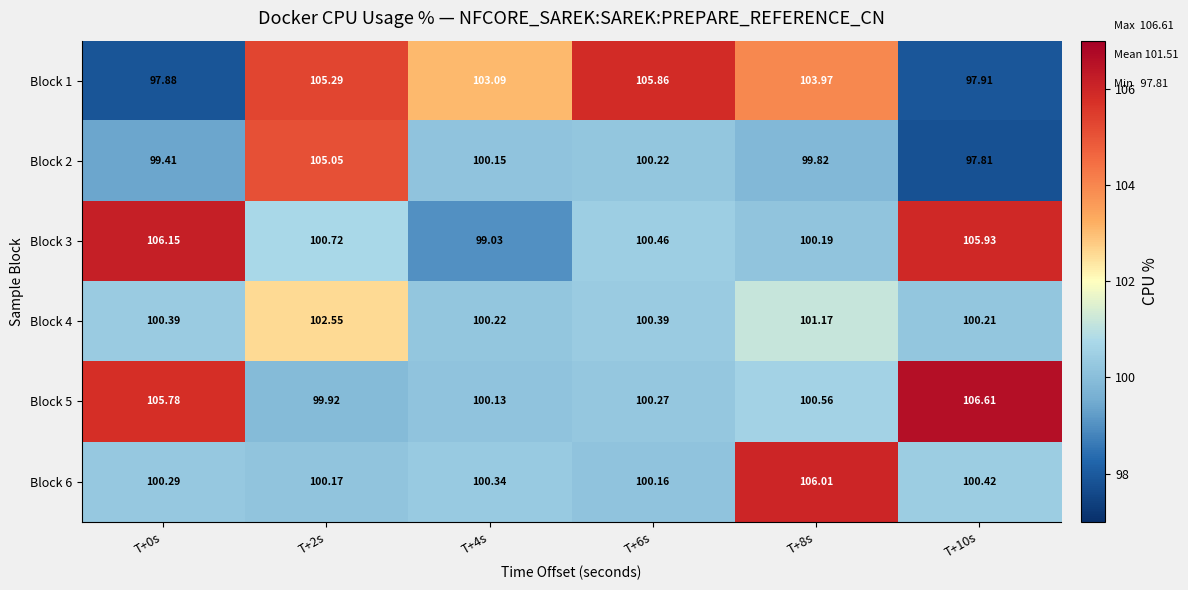

What is the maximum value shown in the chart?

106.6